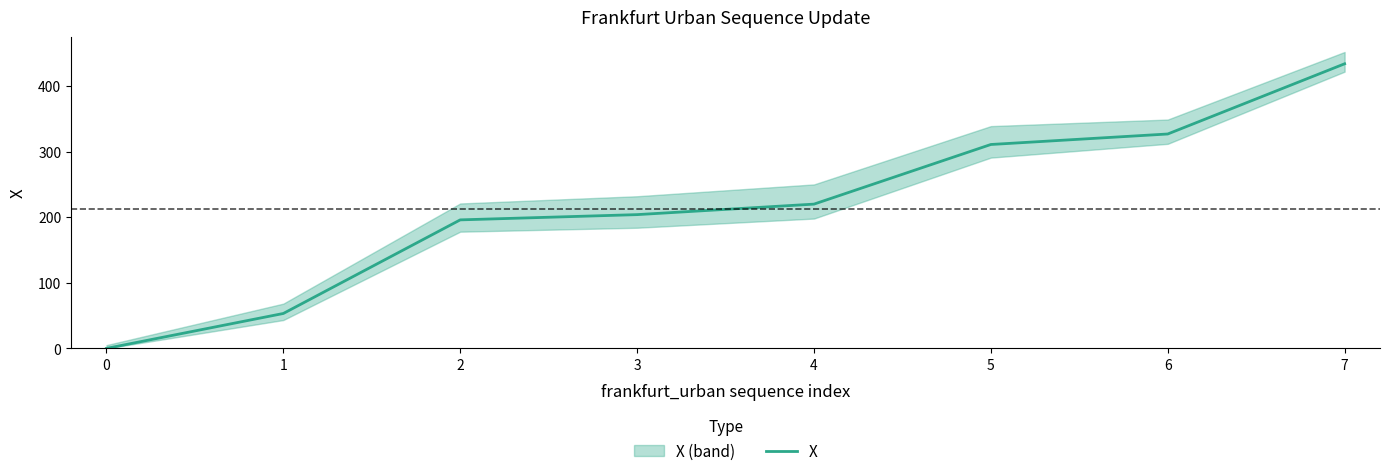

What is the maximum value shown in the chart?

433.8